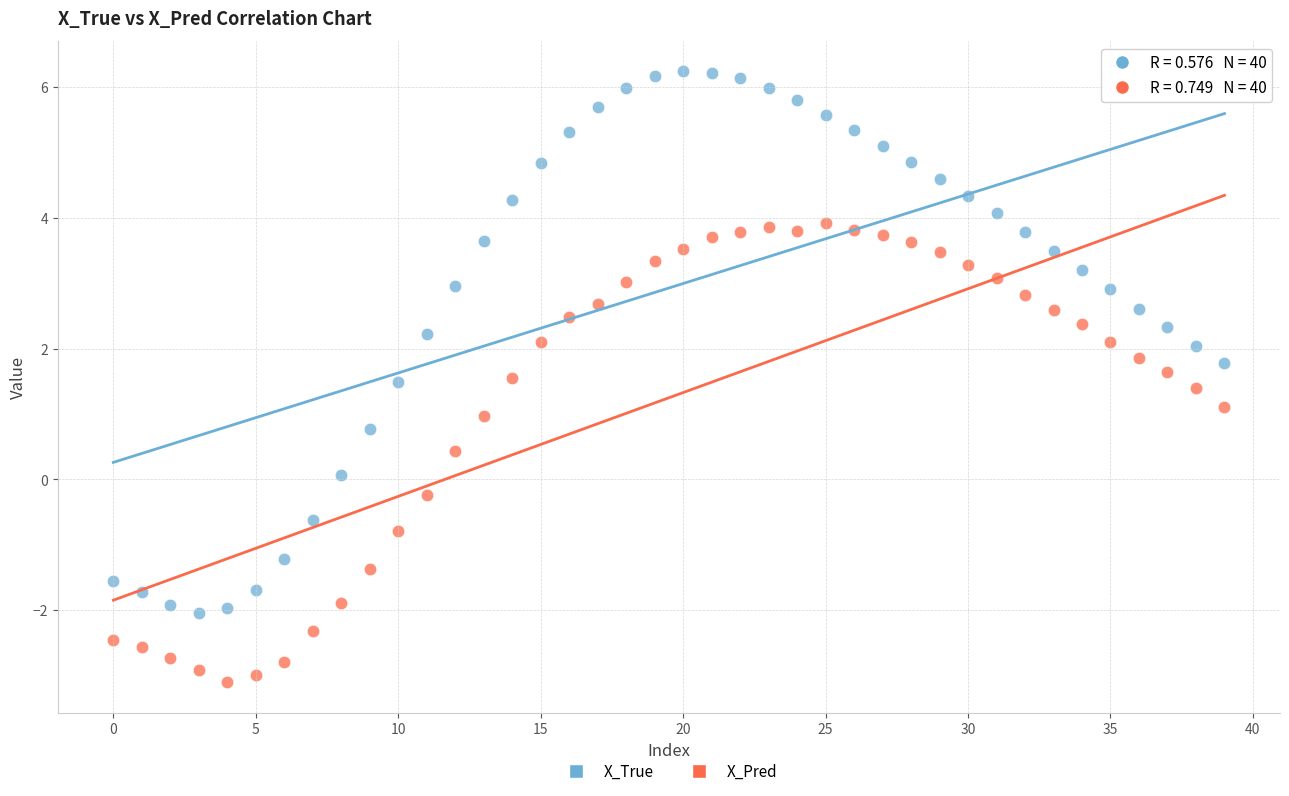

Which series has the largest Y range (max minus min)?

X_True